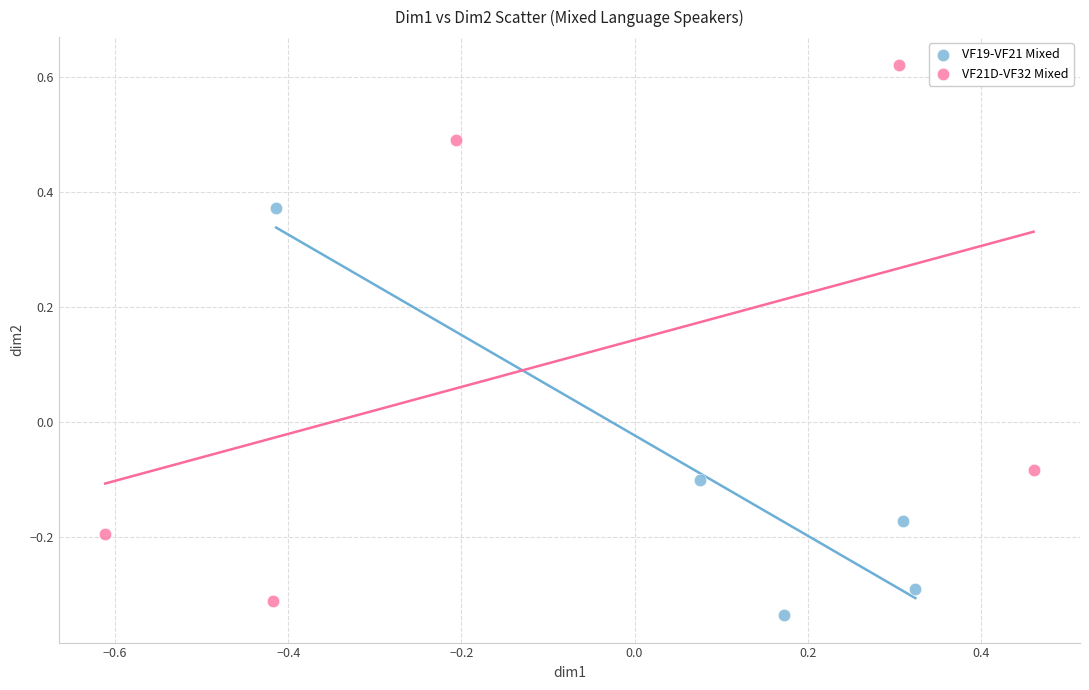

Which series has the largest Y range (max minus min)?

VF21D-VF32 Mixed